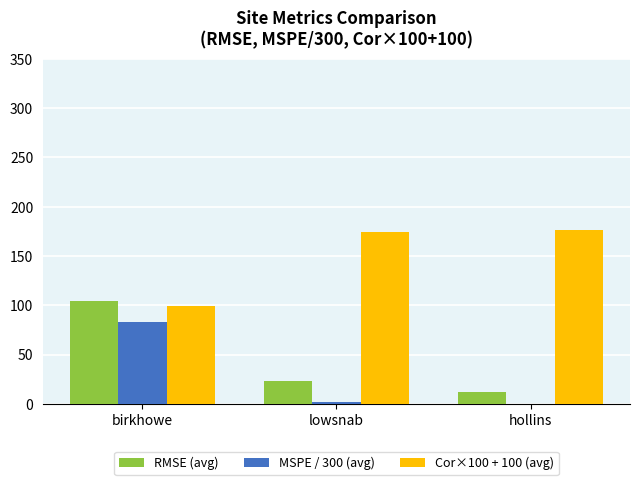

Between birkhowe and hollins, which series saw the biggest shift?

RMSE (avg)